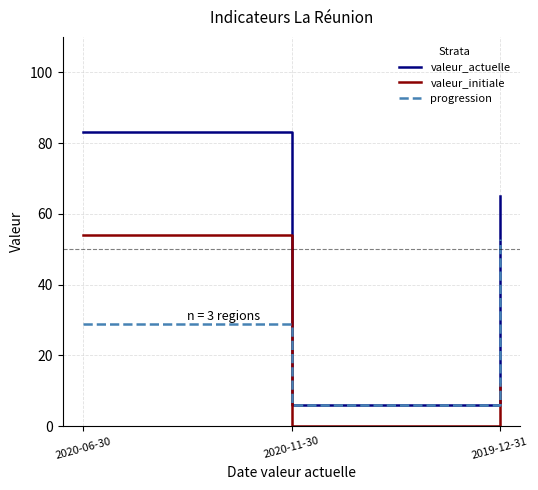

What is the highest value of the progression series?

53